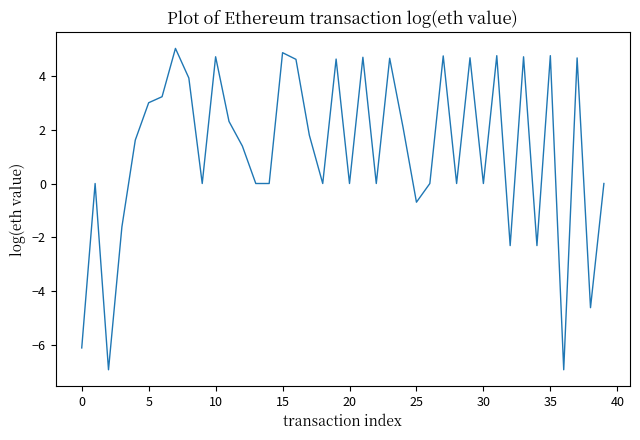

What is the smallest value displayed?

-6.9